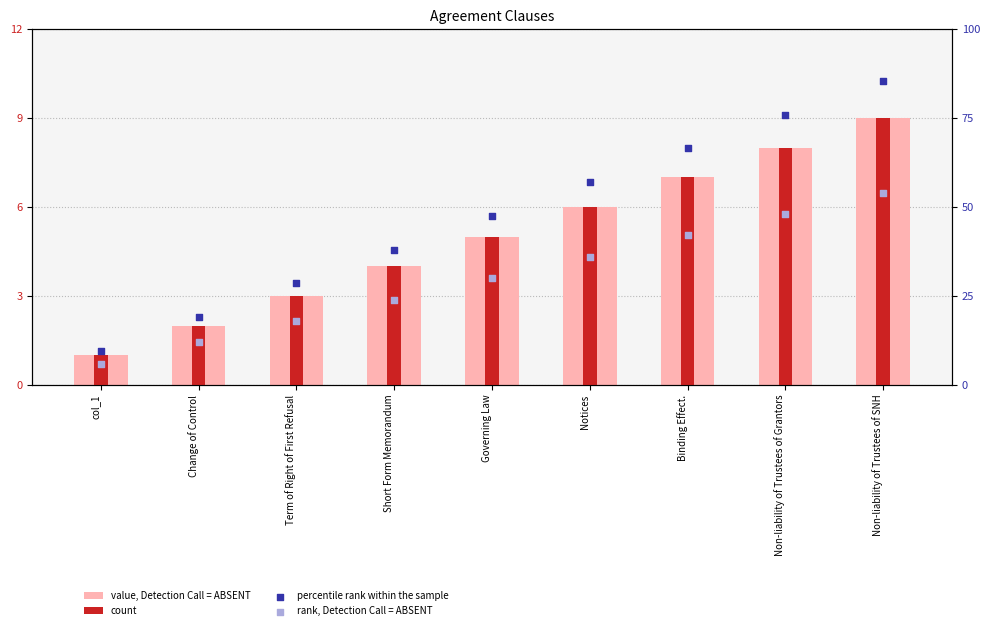

At which category is the sum across all series the highest?

Non-liability of Trustees of SNH